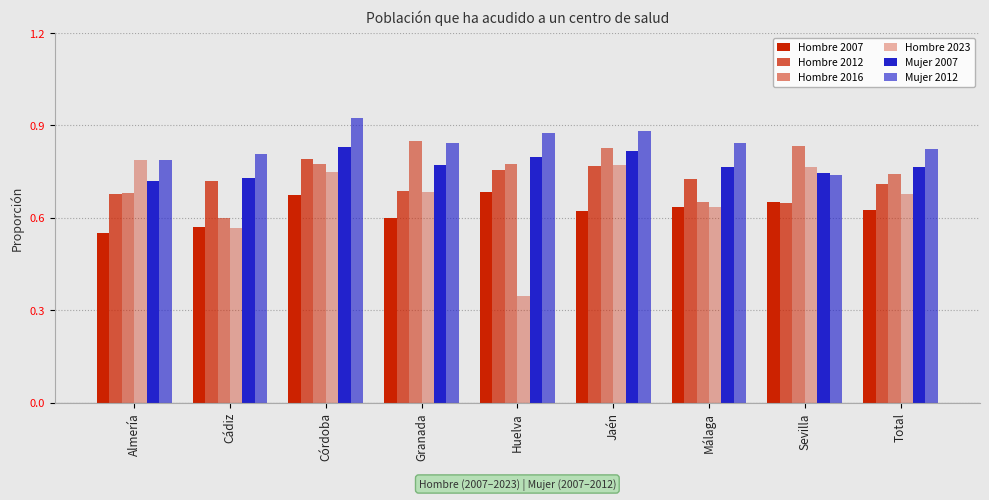

How many bars are there in total?

54